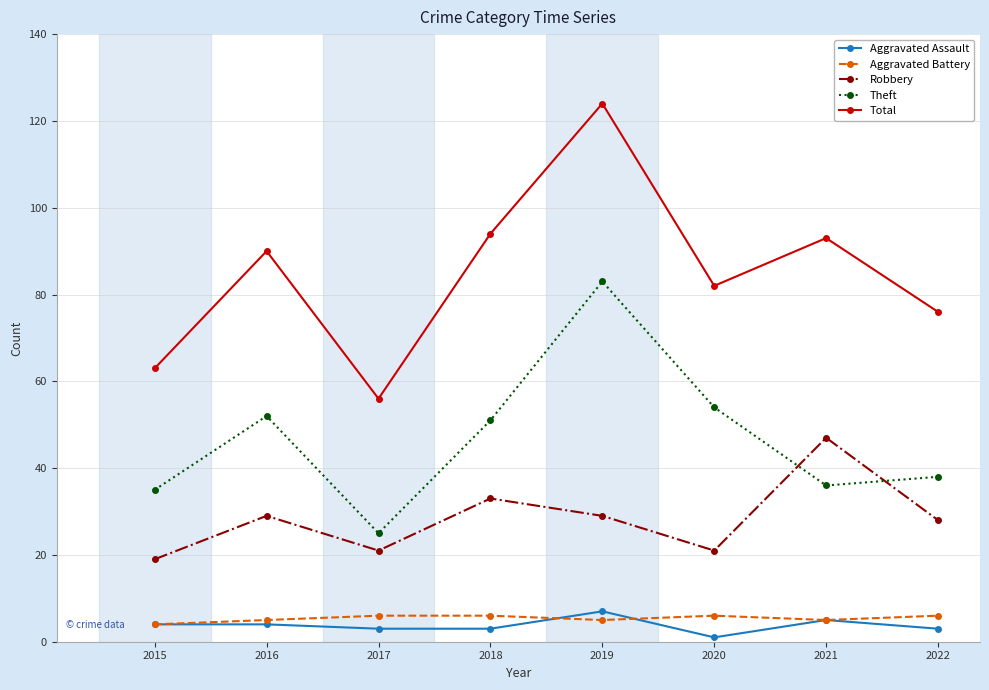

Is it true that Aggravated Battery equals 4 at 2015?

True